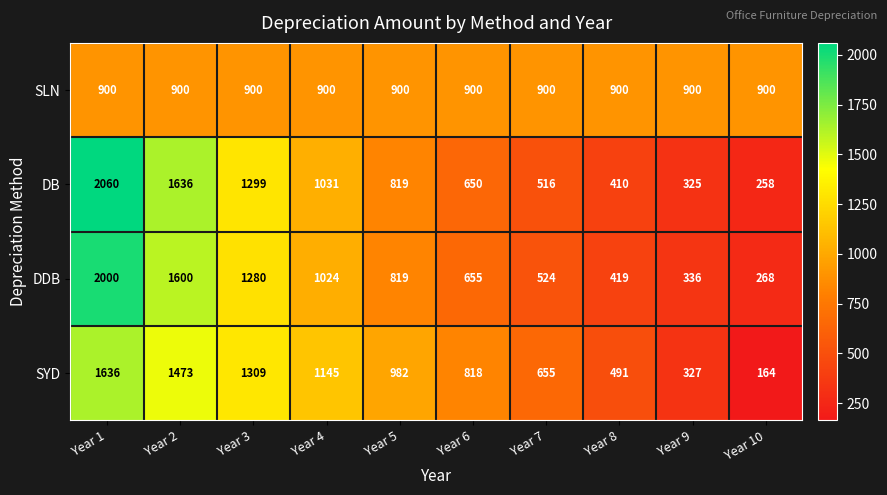

Which series has the largest total across all categories?

DB